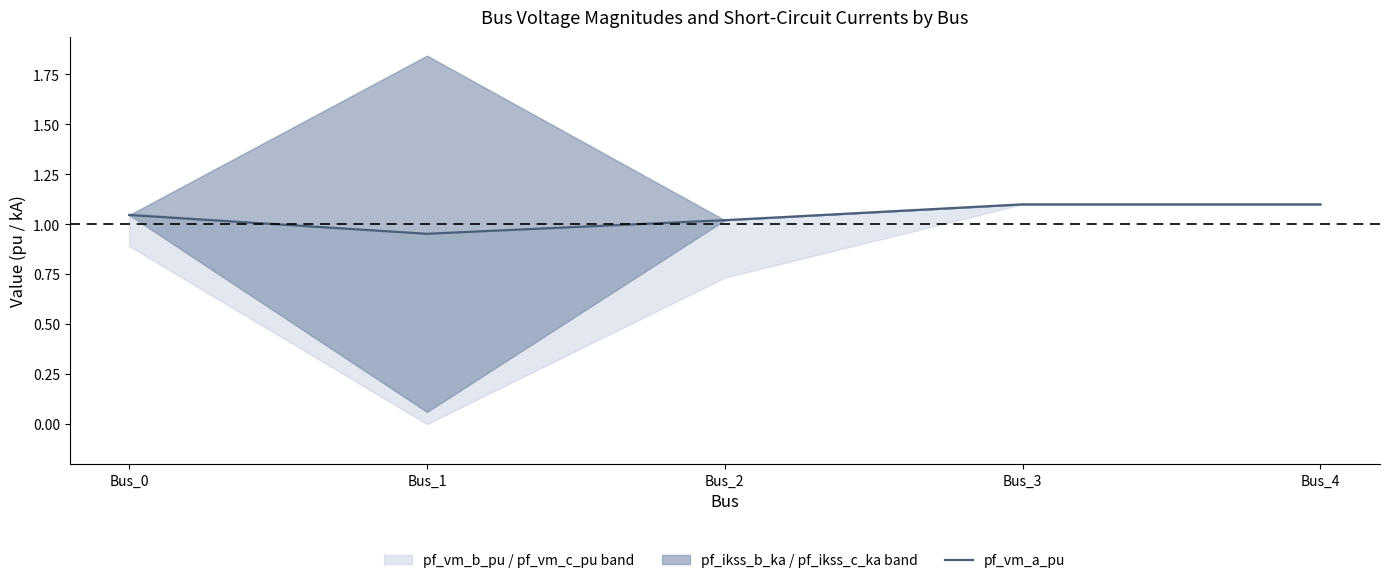

Is it true that the value at Bus_3 is 0.5?

False